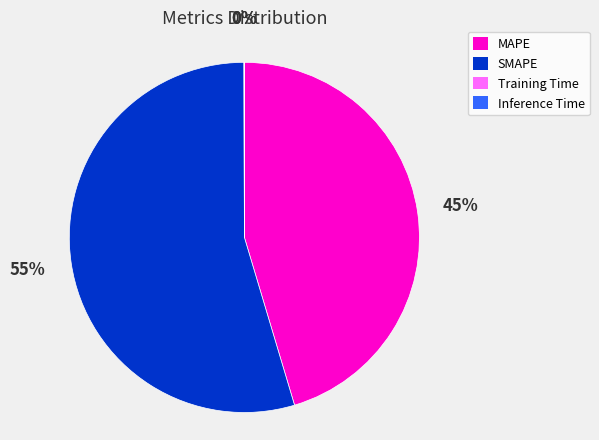

What is the largest slice in the pie chart?

SMAPE